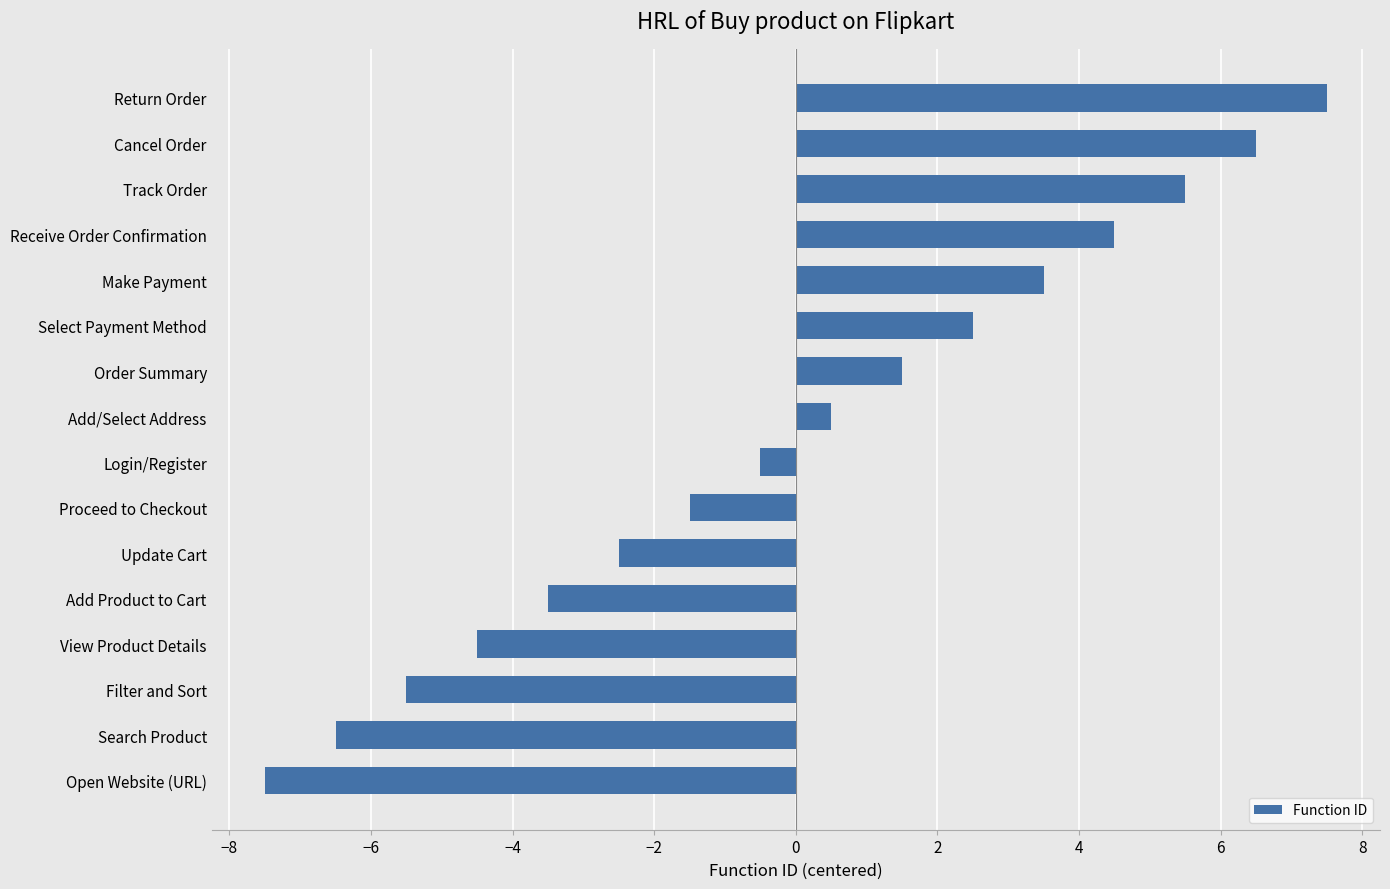

True or false: the data shows -5.5 at Filter and Sort.

True